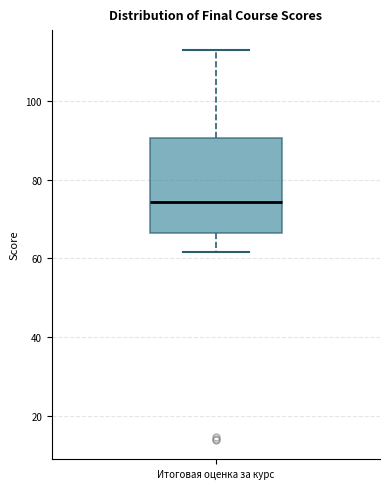

Read this box plot against the y-axis: the position of the median line, the range covered by the box, and the ends of both whiskers. The values are not printed on the chart, so give them approximately, as read against the axis.

median 74, box 66 to 90, whiskers 62 to 114